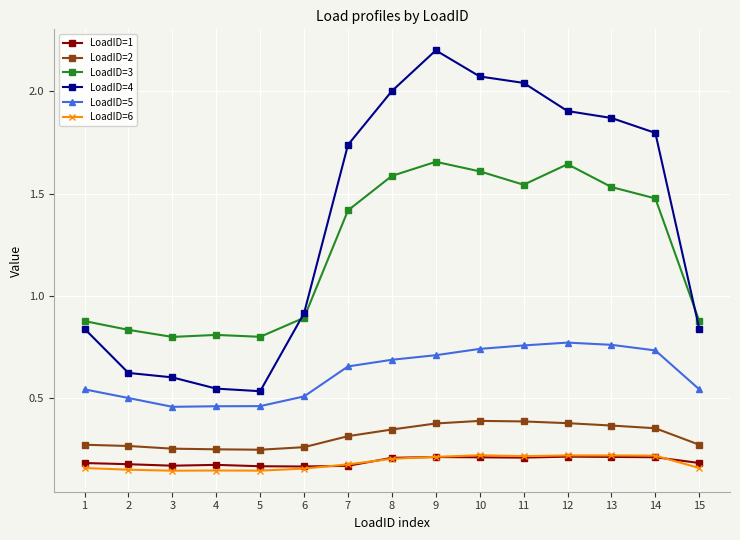

Does the chart have visible grid lines?

Yes